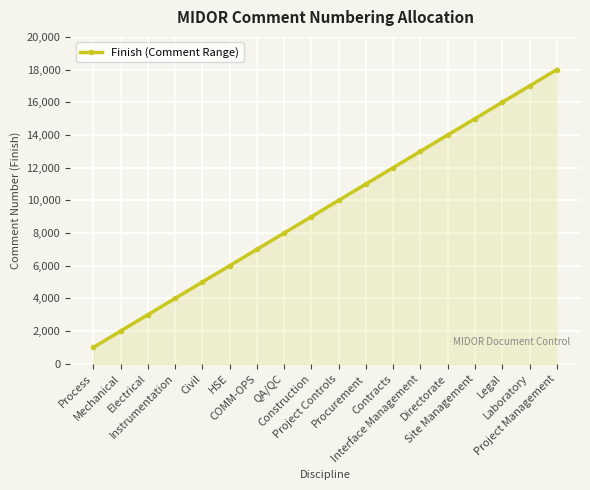

Which category has the highest value across all series?

Project Management